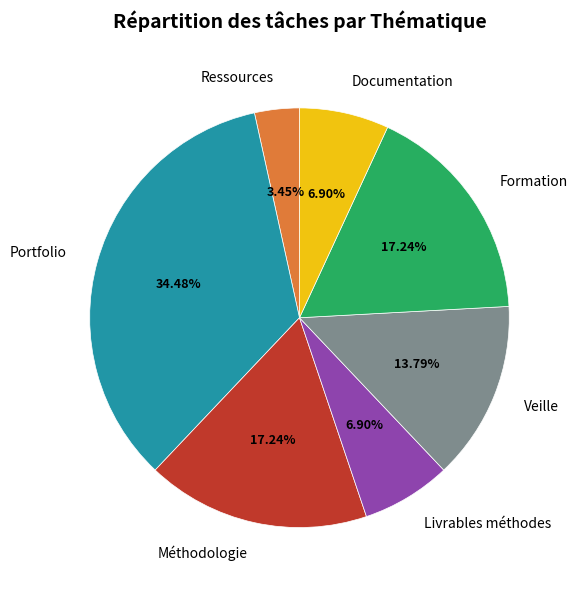

Which category has the biggest portion of the pie?

Portfolio